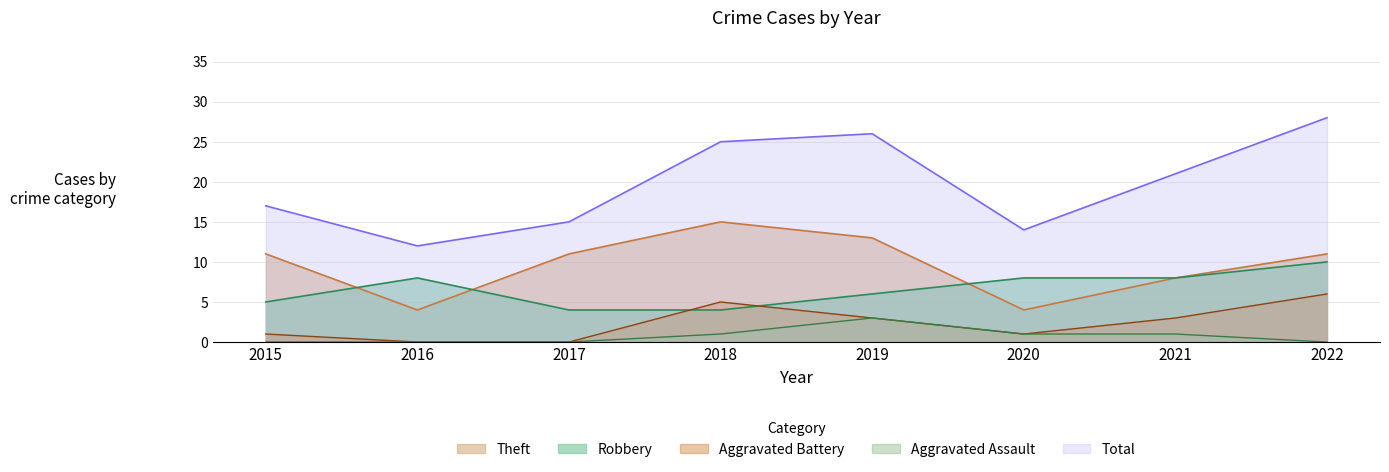

How many times do Theft and Robbery cross each other?

3